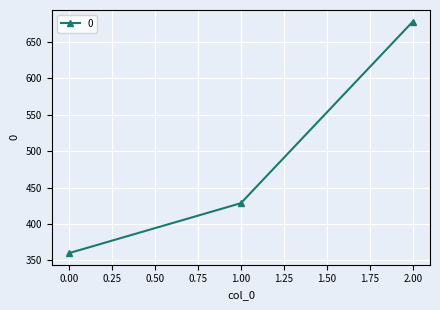

Where does the data first go above 428?

1.00